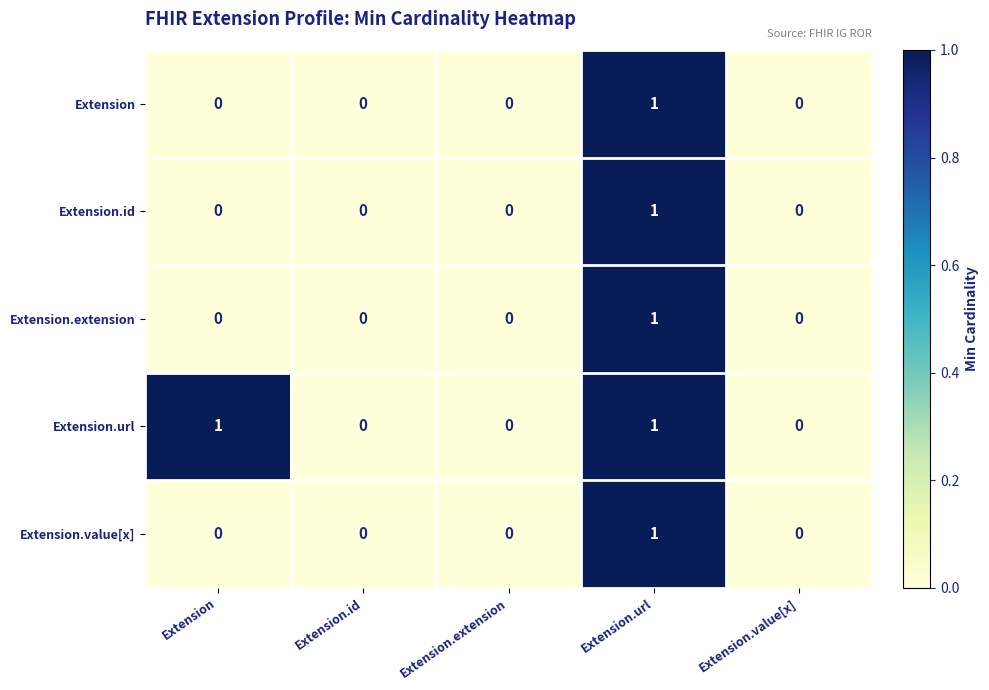

The Extension.id series shows 1 at Extension. True or false?

False